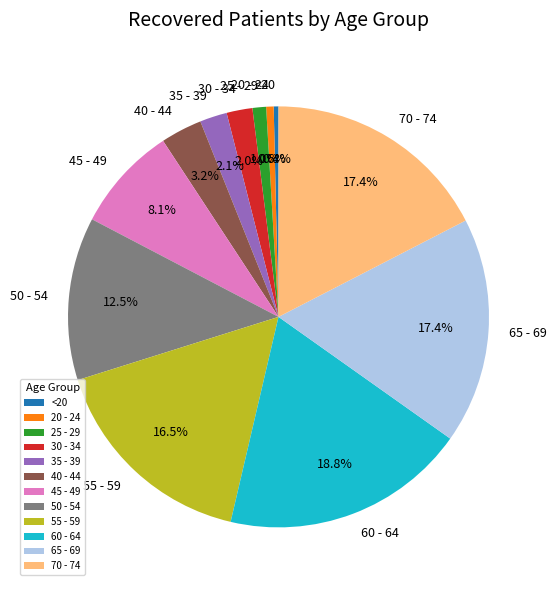

Which slice is the largest?

60 - 64